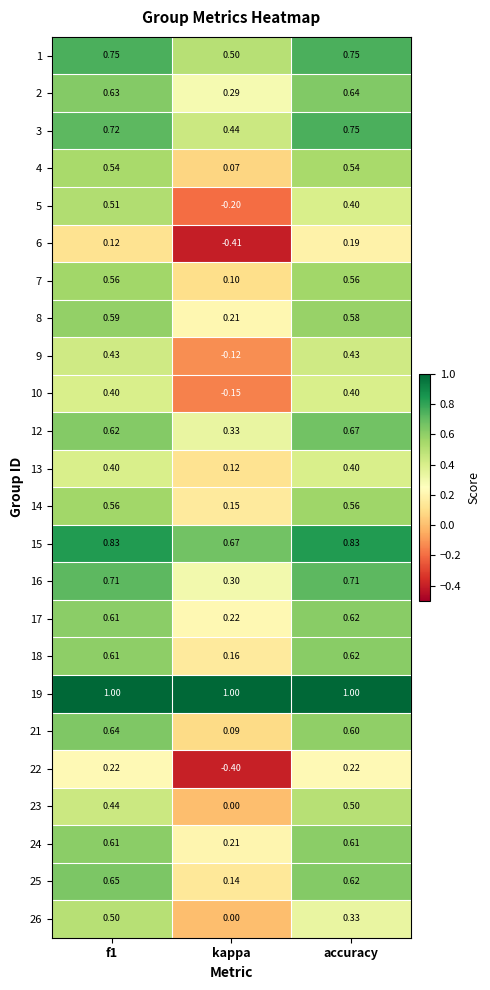

At which category does the chart reach its minimum across all series?

kappa